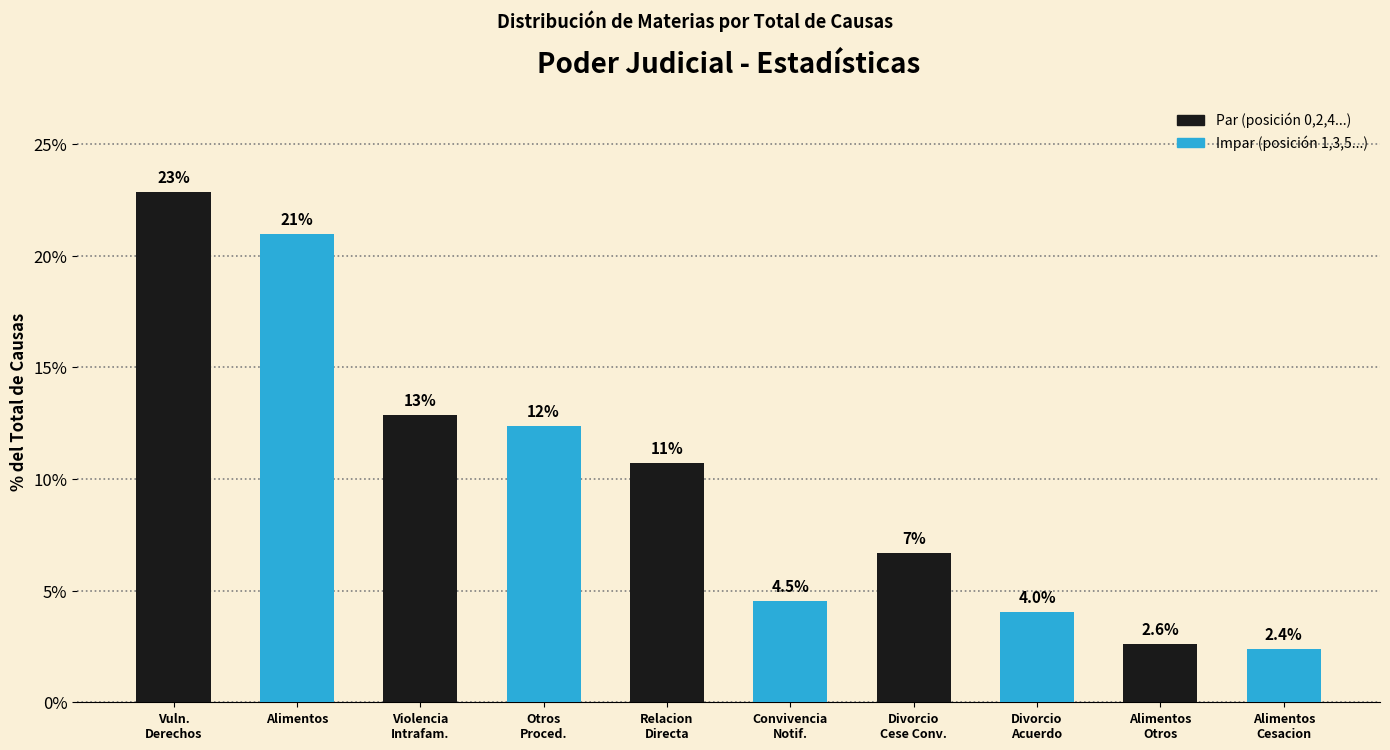

Reading right to left, transcribe all the data shown in this chart.

2.4	2.6	4.0	6.7	4.5	10.7	12.4	12.9	21.0	22.9